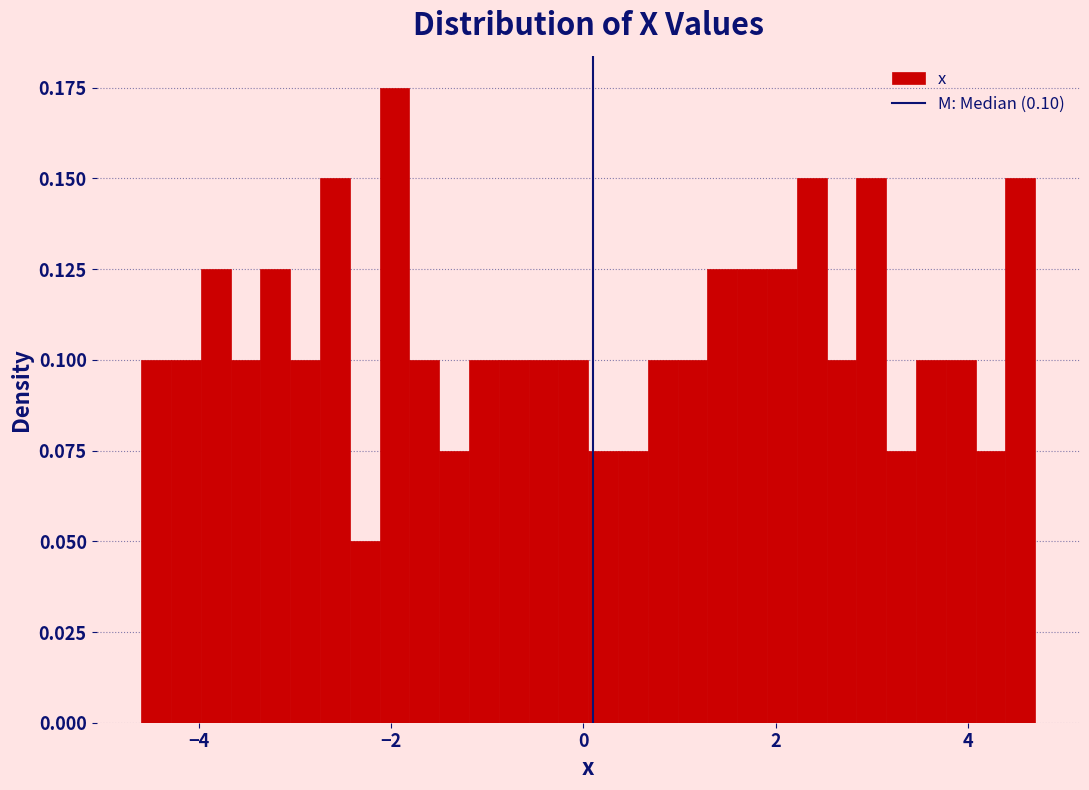

Around what value on the x-axis is the tallest bar? Give the approximate position of its centre, as read against the axis.

-2.0